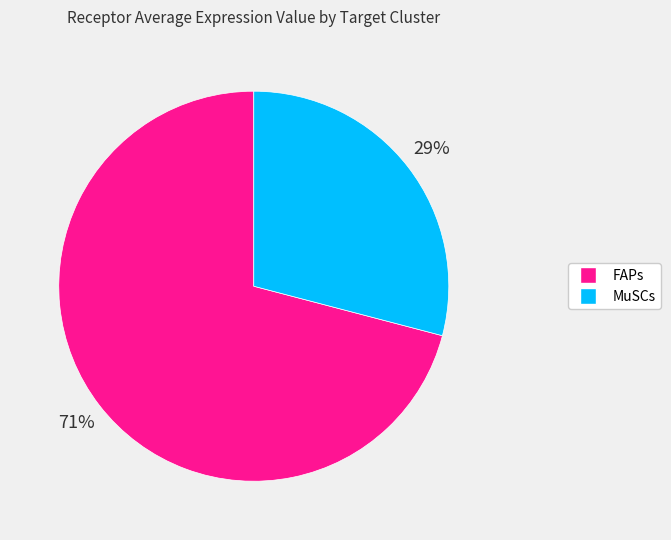

How many slices are in this pie chart?

2